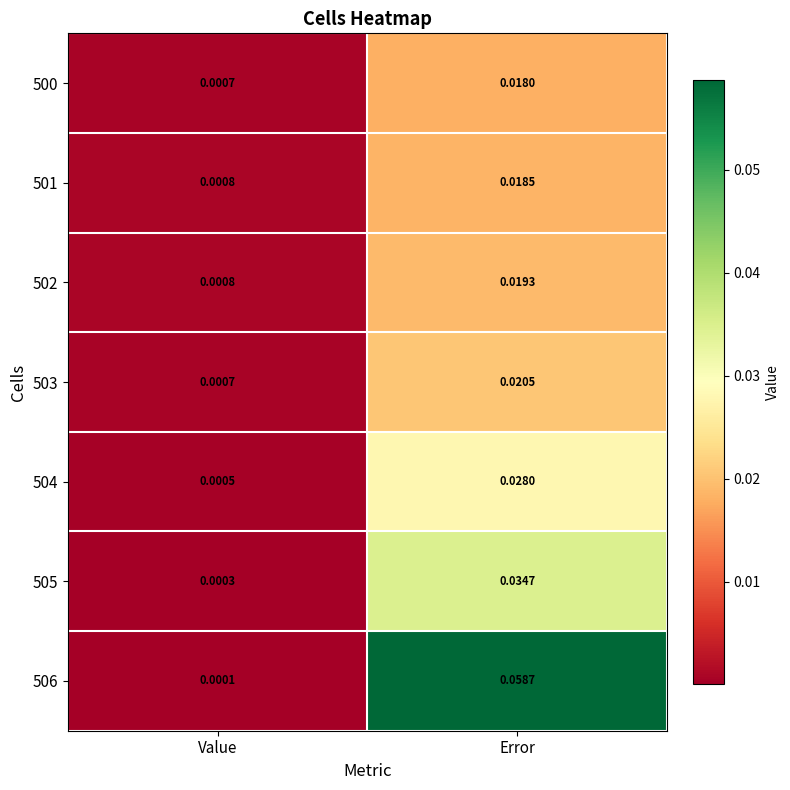

List the labels in order of 504 value, largest first.

Error, Value